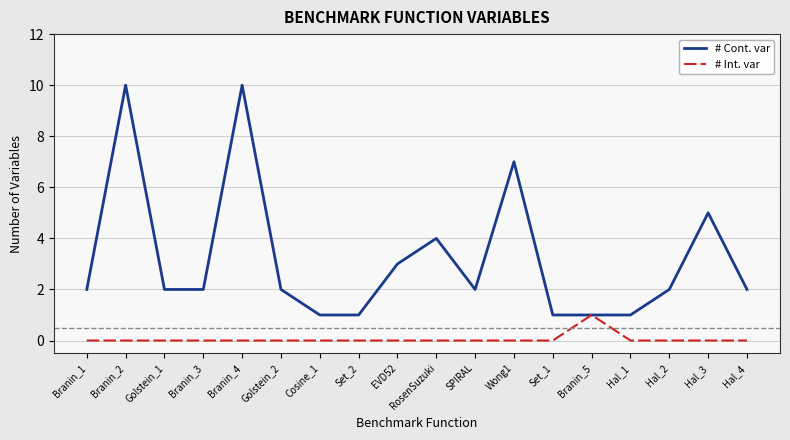

What is the total value across all series at RosenSuzuki?

4